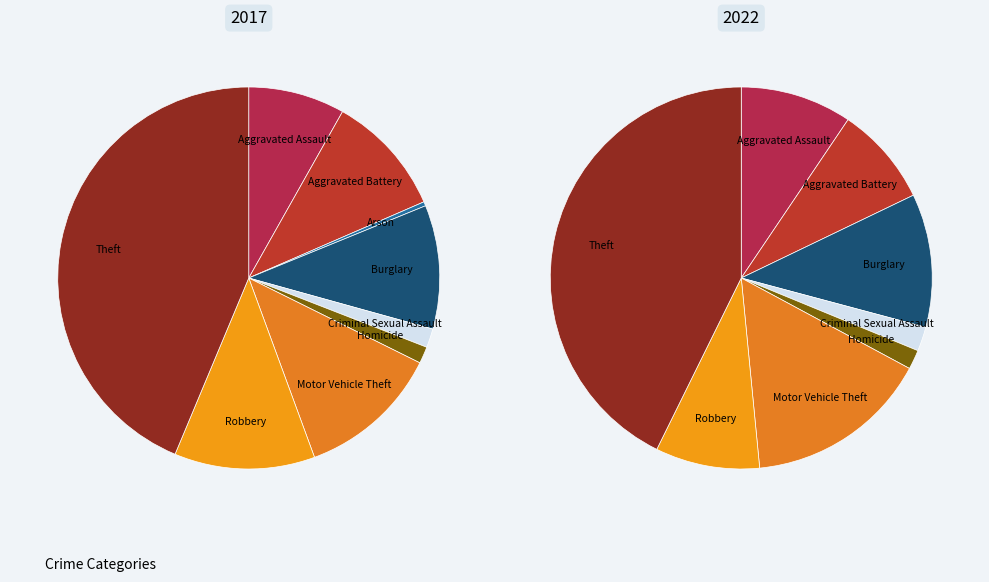

What percentage is the 7 slice, to the nearest percent?

9%